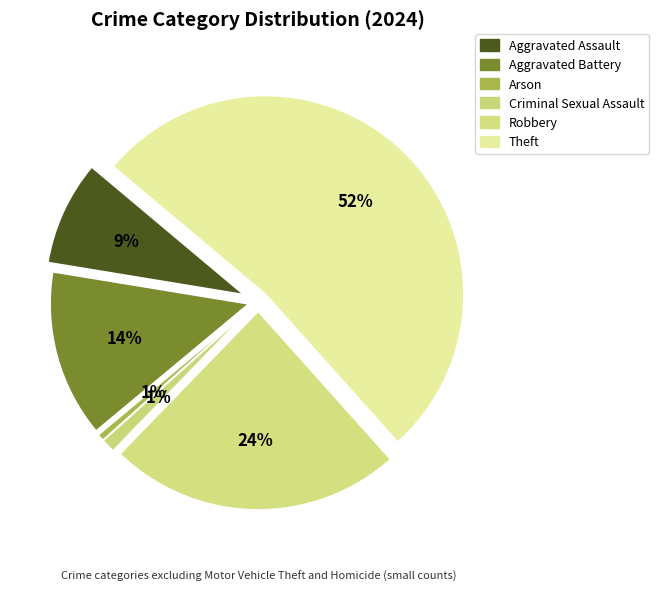

Which slice is the smallest?

Arson